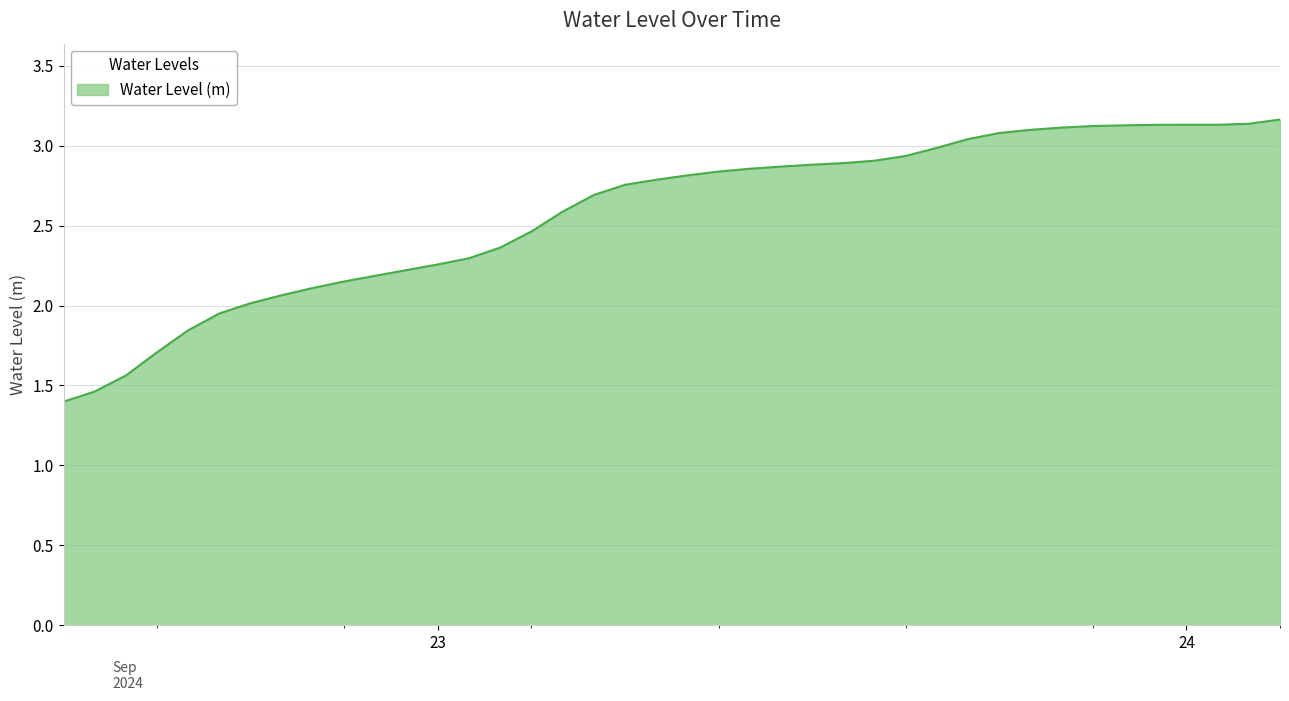

What is the minimum value shown in the chart?

1.4